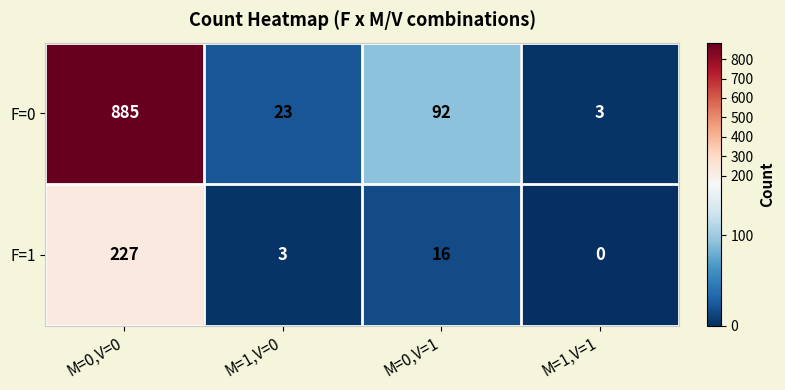

The value of F=0 at M=0,V=0 is 219. True or false?

False